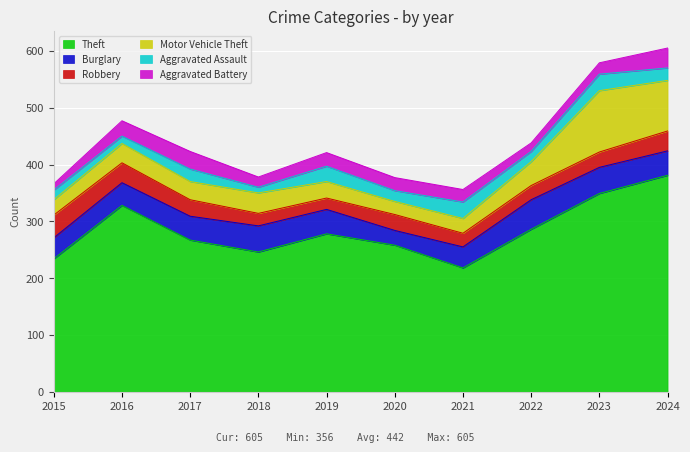

Which category has the highest value in the Theft series?

2024